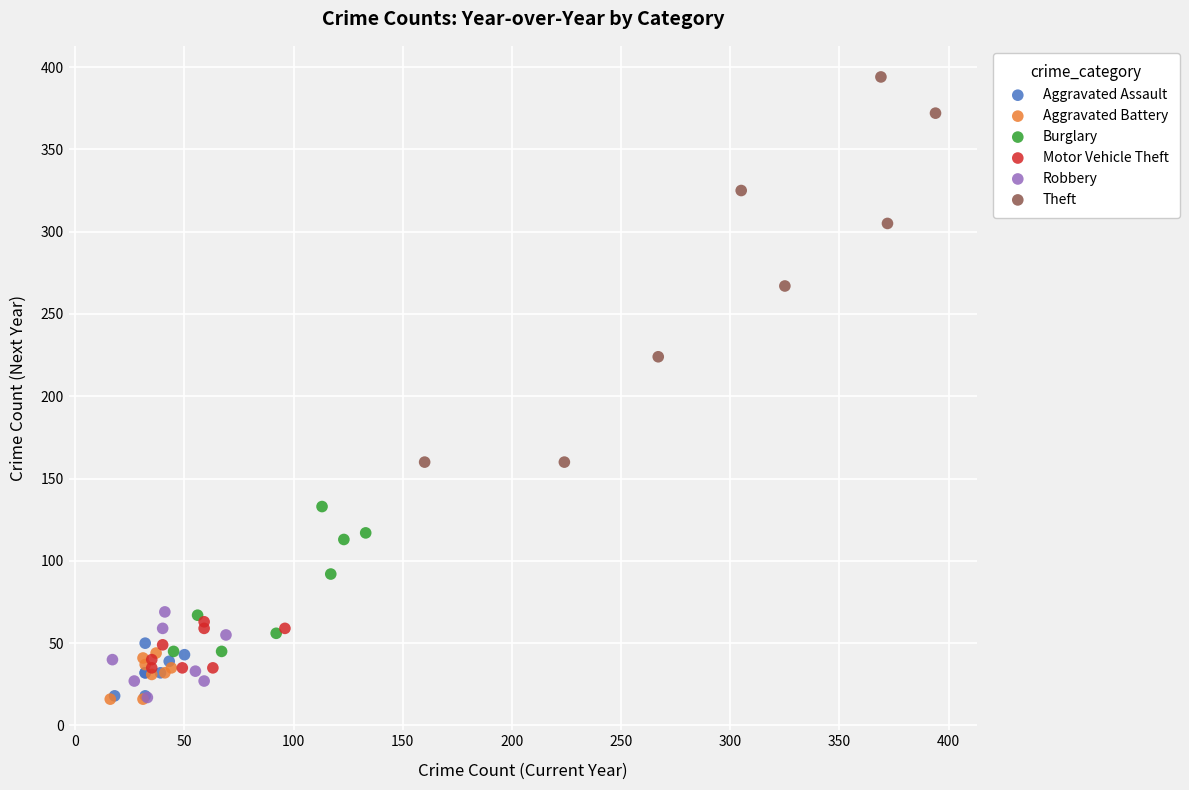

What are all the series names shown in the legend?

Aggravated Assault, Aggravated Battery, Burglary, Motor Vehicle Theft, Robbery, Theft